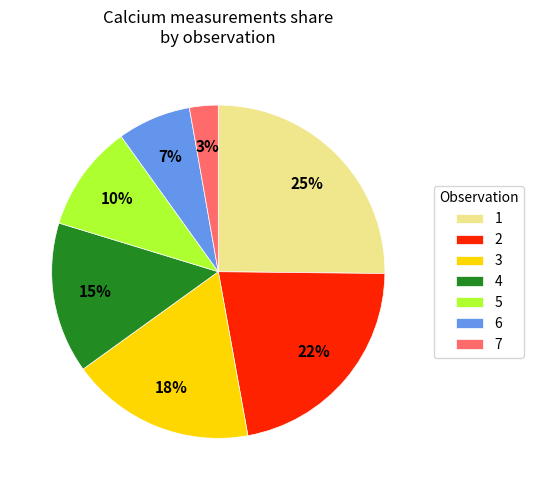

Which has a higher value, 1 or 7?

1